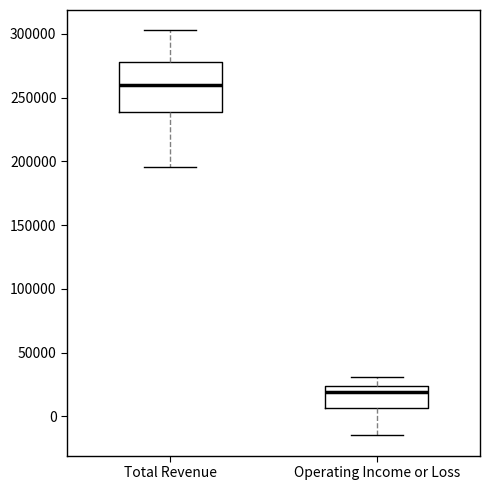

Which box has the lowest median line?

Operating Income or Loss